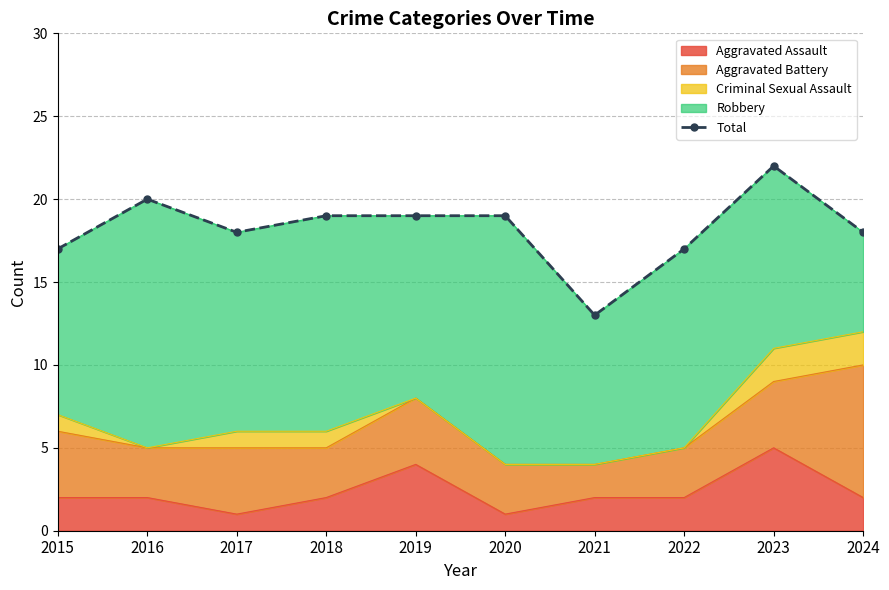

What is the highest value of the Aggravated Assault series?

5